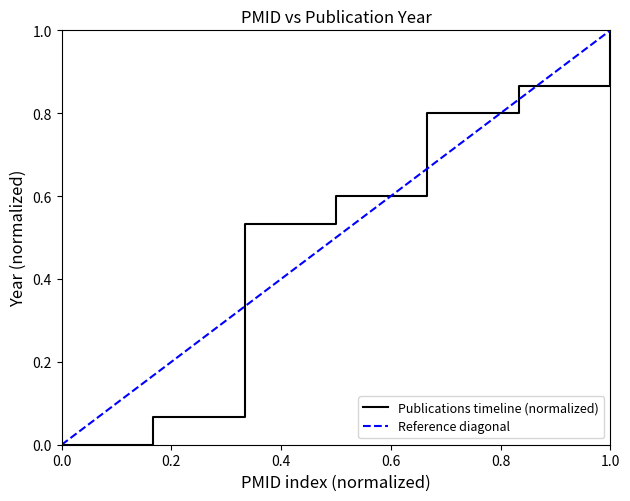

What is the value of the 6th point from the left?

0.9